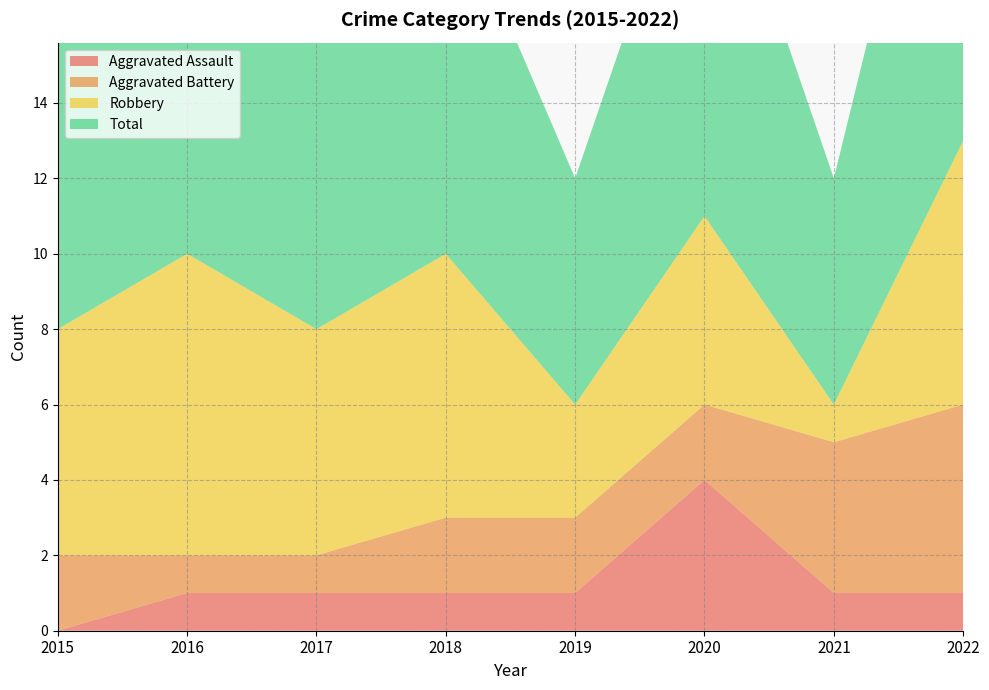

Reading left to right, extract all data points from this chart.

Aggravated Assault: 2015=0	2016=1	2017=1	2018=1	2019=1	2020=4	2021=1	2022=1
Aggravated Battery: 2015=2	2016=1	2017=1	2018=2	2019=2	2020=2	2021=4	2022=5
Robbery: 2015=6	2016=8	2017=6	2018=7	2019=3	2020=5	2021=1	2022=7
Total: 2015=8	2016=10	2017=8	2018=10	2019=6	2020=11	2021=6	2022=13